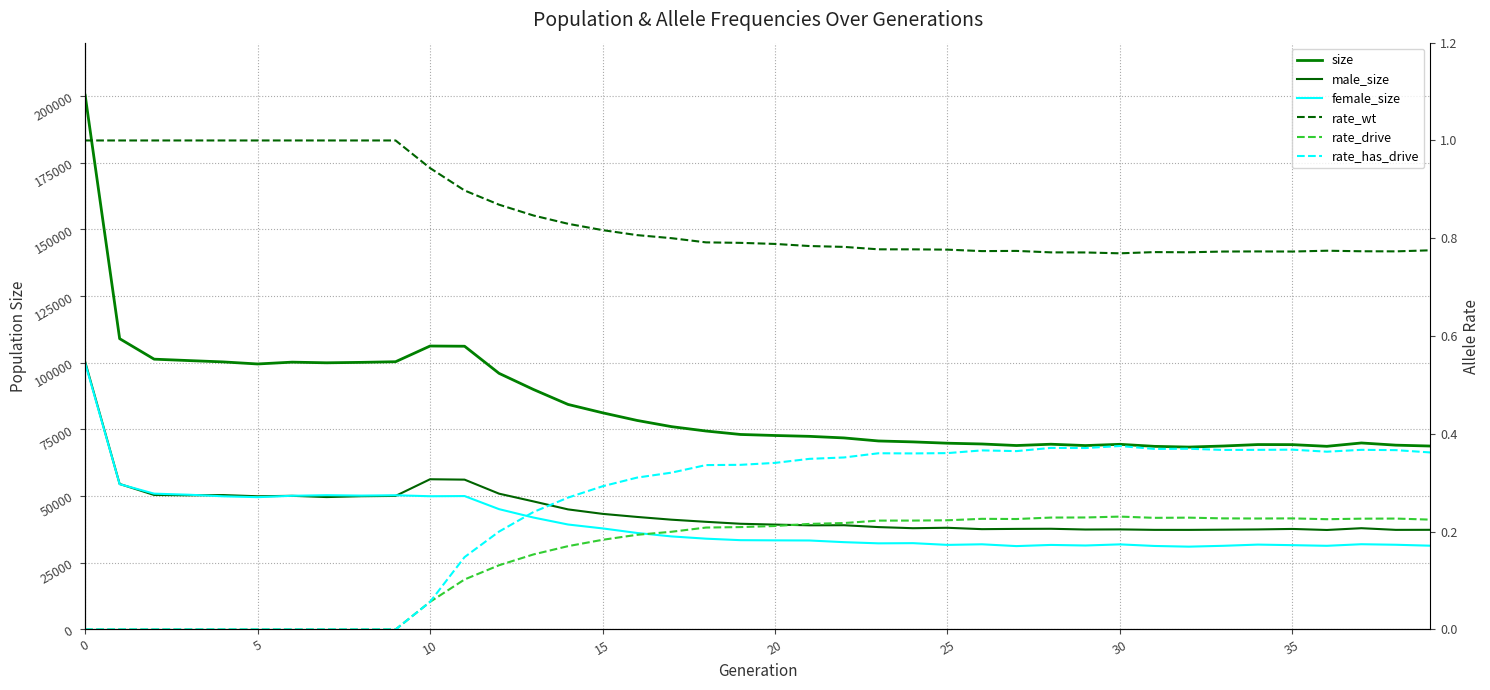

The value of rate_drive at 10 is 0.1. True or false?

False